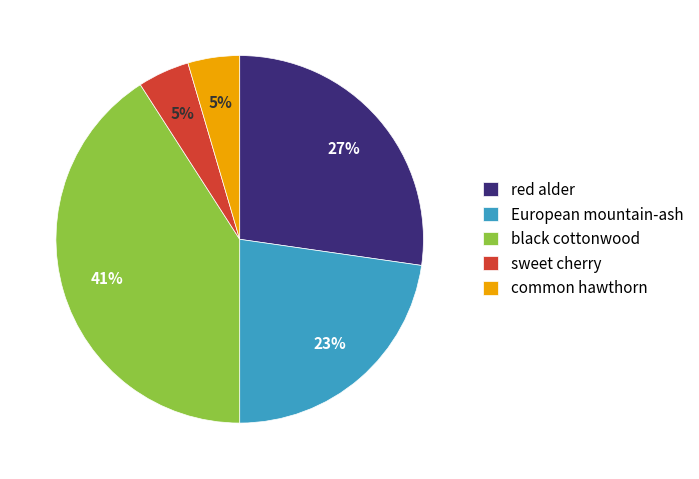

How many slices are in this pie chart?

5